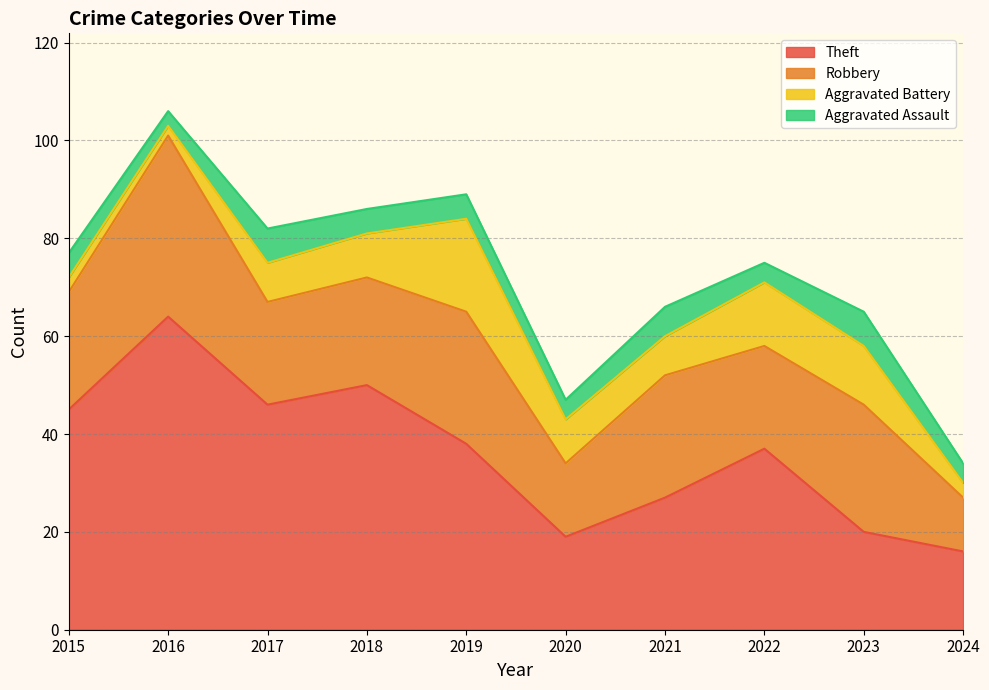

The Theft series shows 27 at 2021. True or false?

True